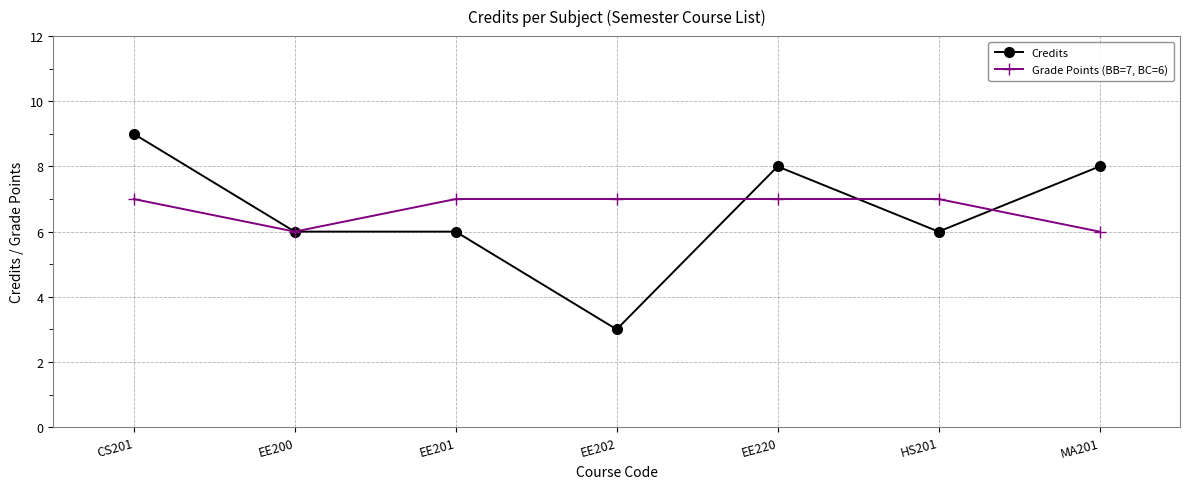

What position from the right is MA201?

1